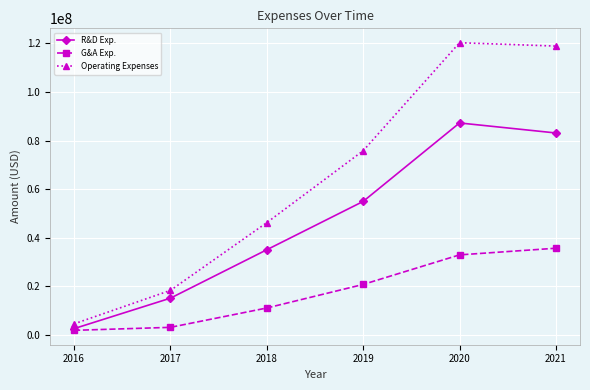

Read the R&D Exp. value at 2019.

54974000